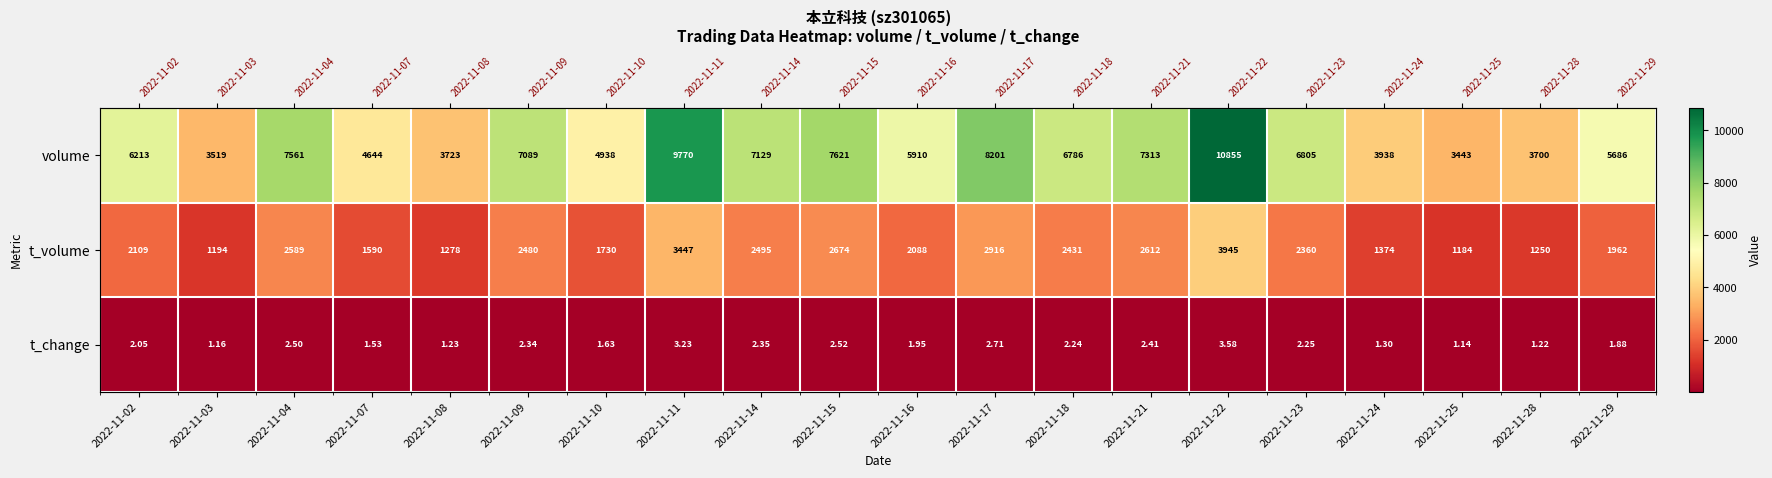

At which category does the chart reach its peak across all series?

2022-11-22